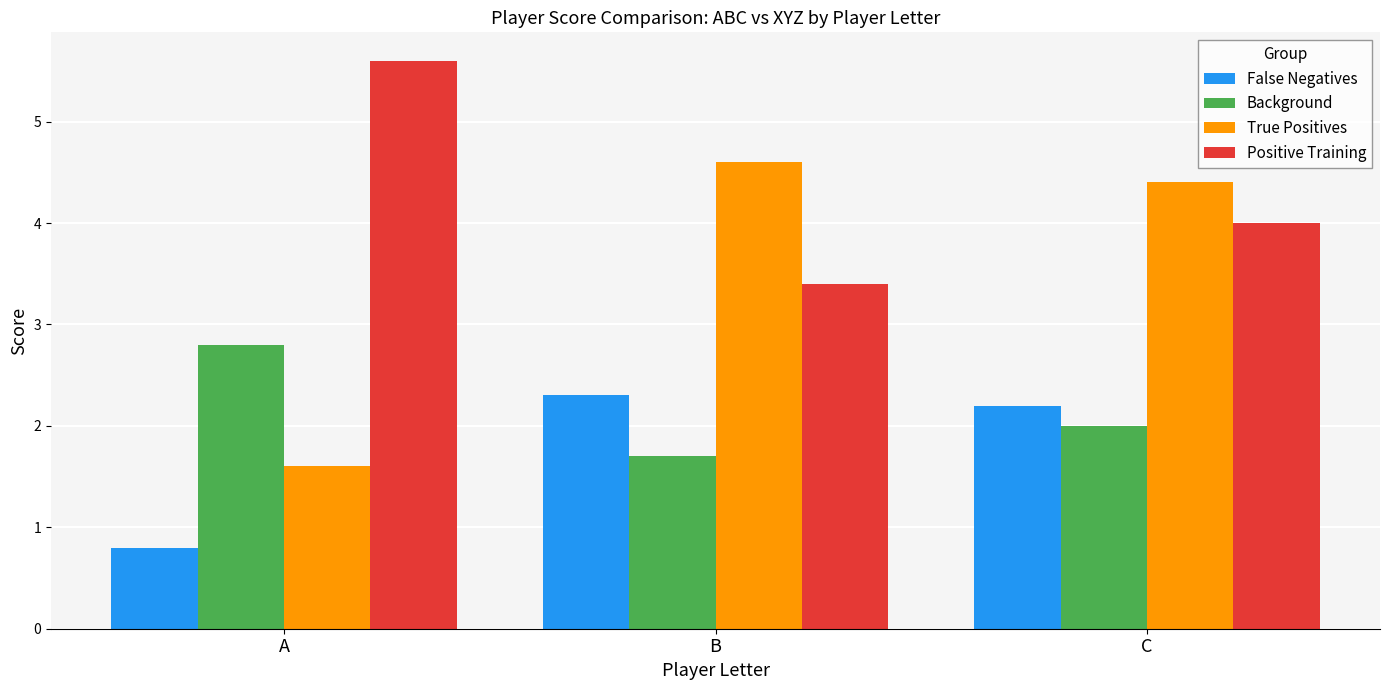

List the series in order of their overall mean, lowest first.

False Negatives, Background, True Positives, Positive Training